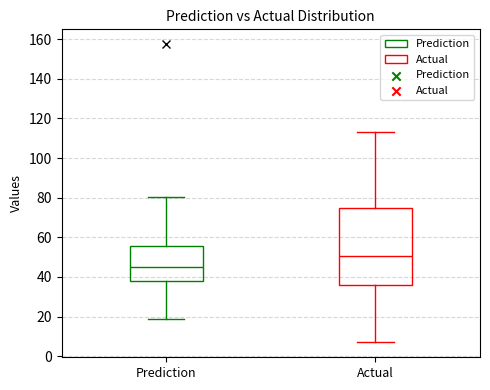

Which box's median line is the highest?

Actual